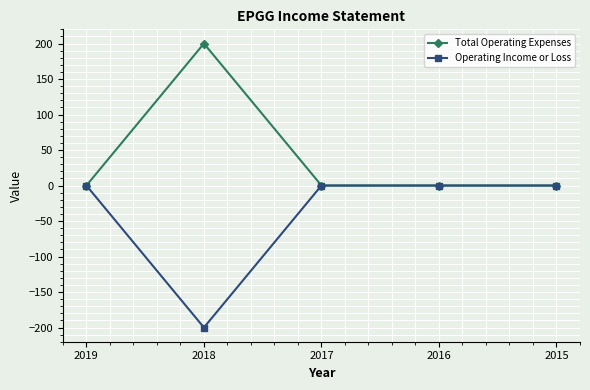

Which label corresponds to the smallest value in the chart?

2018